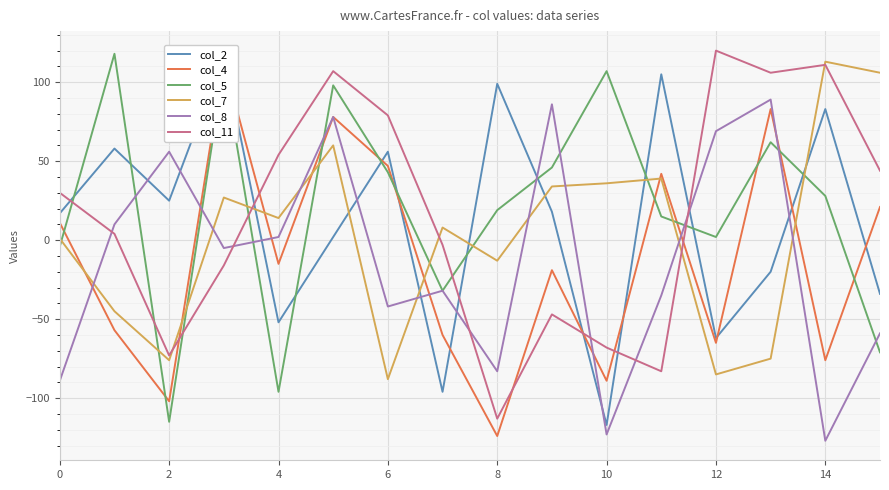

What is the sum of all col_11 values?

252